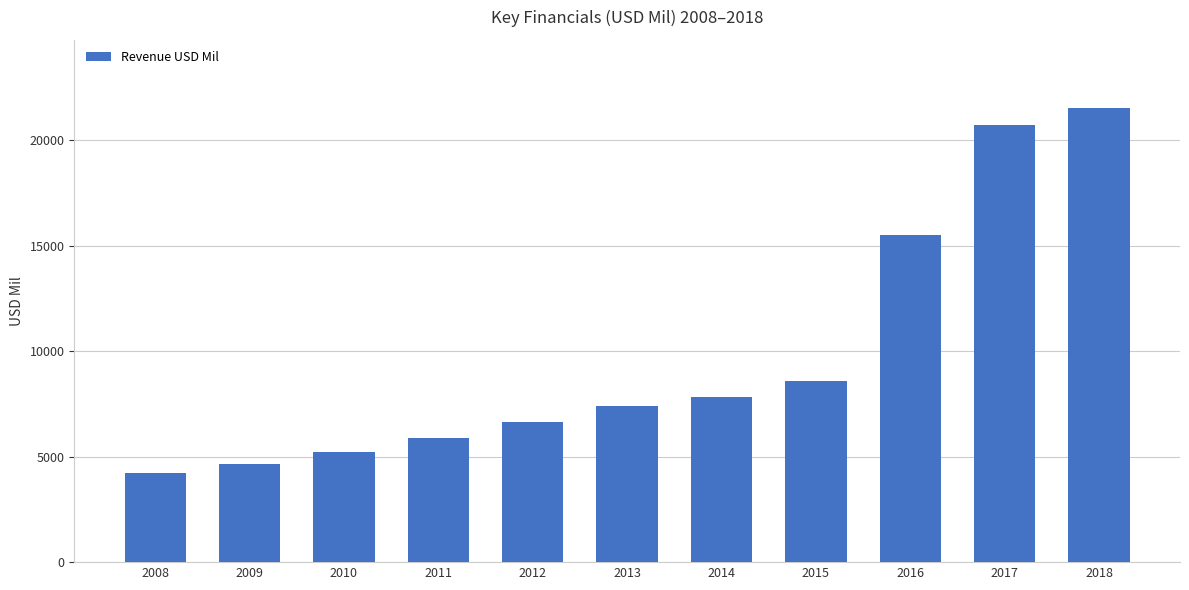

What is the difference between the maximum and minimum values?

17277